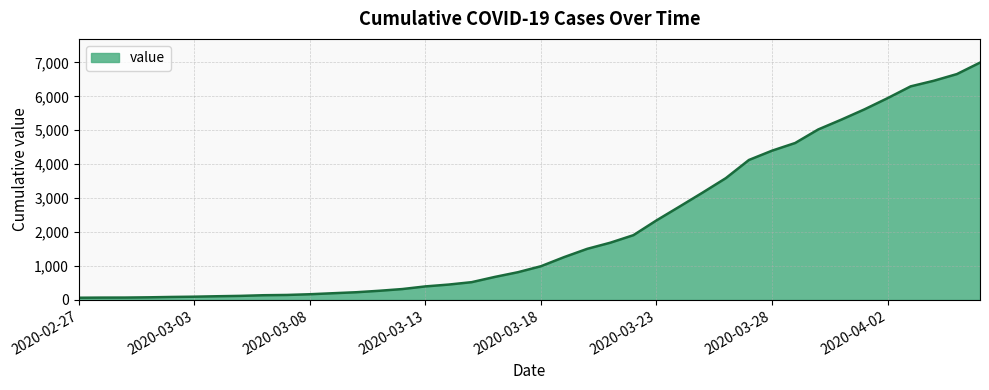

What is the difference between the maximum and minimum values?

6931